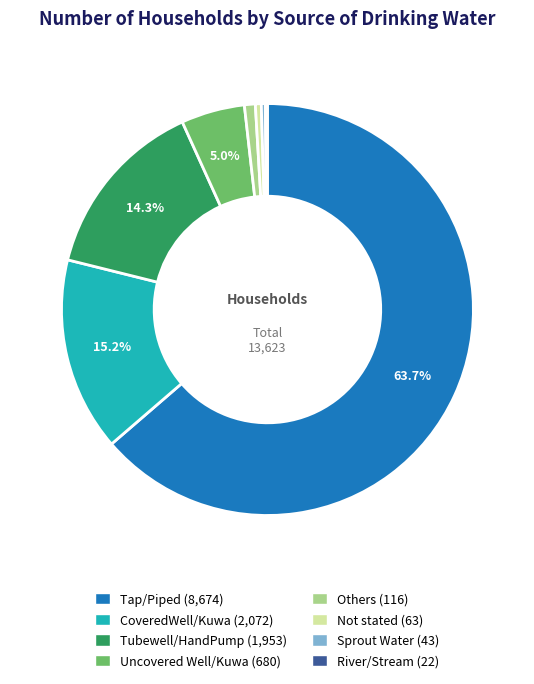

What percentage is NOT represented by Uncovered Well/Kuwa?

95.0%